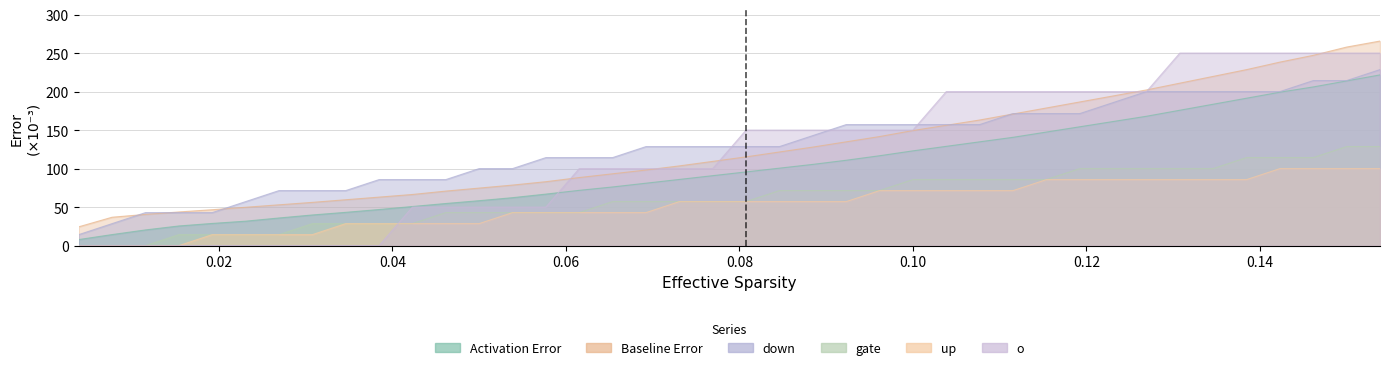

What are all the series names shown in the legend?

x, Activation Error, Baseline Error, down, gate, o